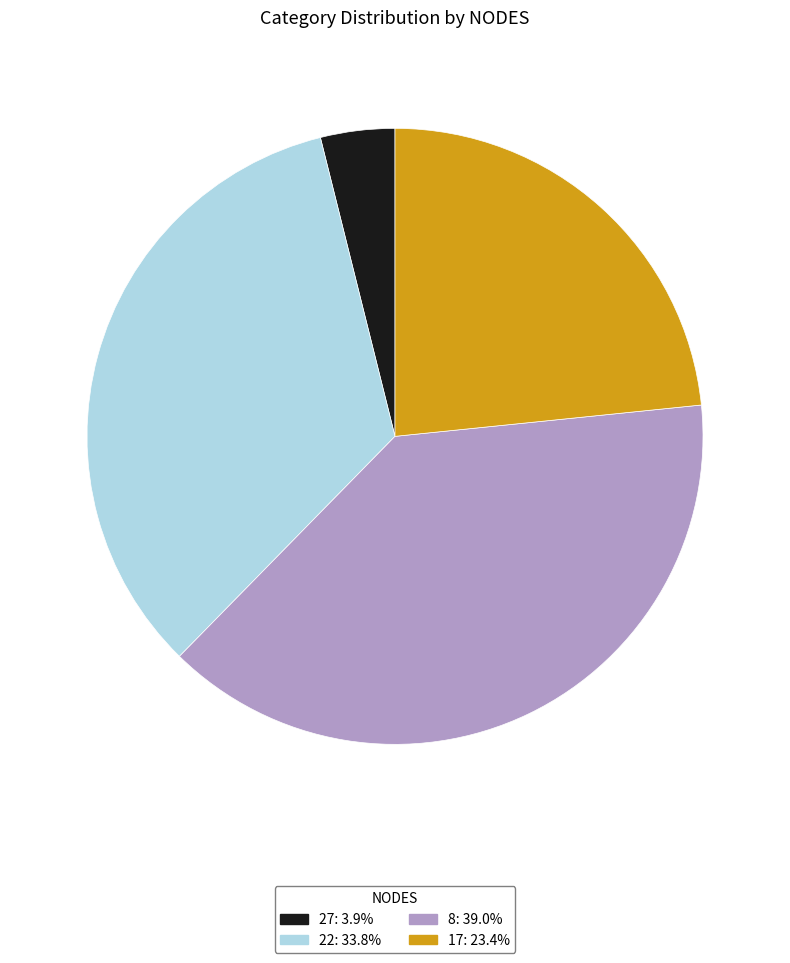

Combined, do 22 and 17 account for over 50%?

Yes